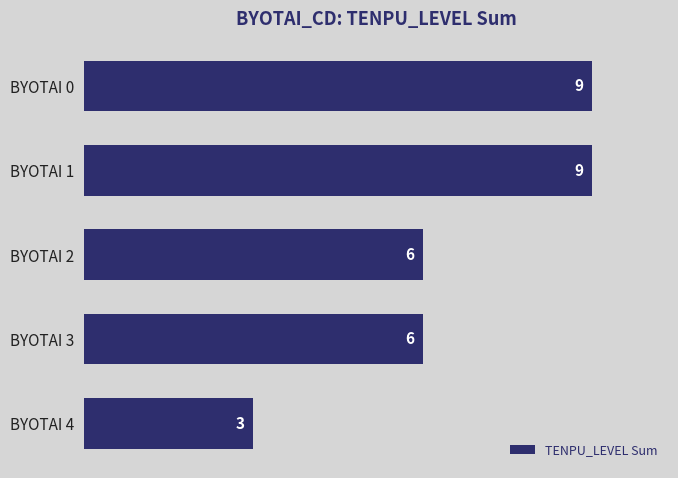

What is the change in value from BYOTAI 1 to BYOTAI 2?

-3